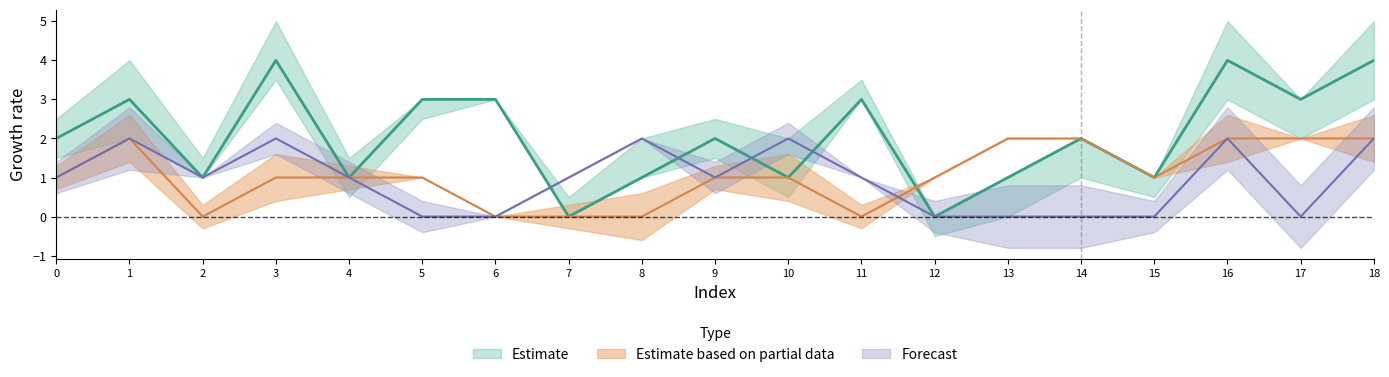

At how many categories does at least one series exceed 2?

8